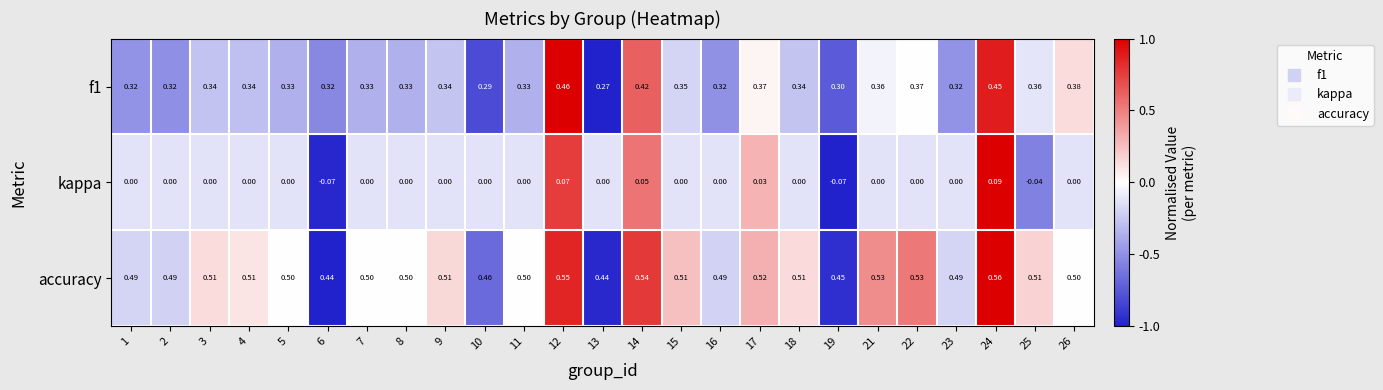

Which series has the largest total across all categories?

accuracy